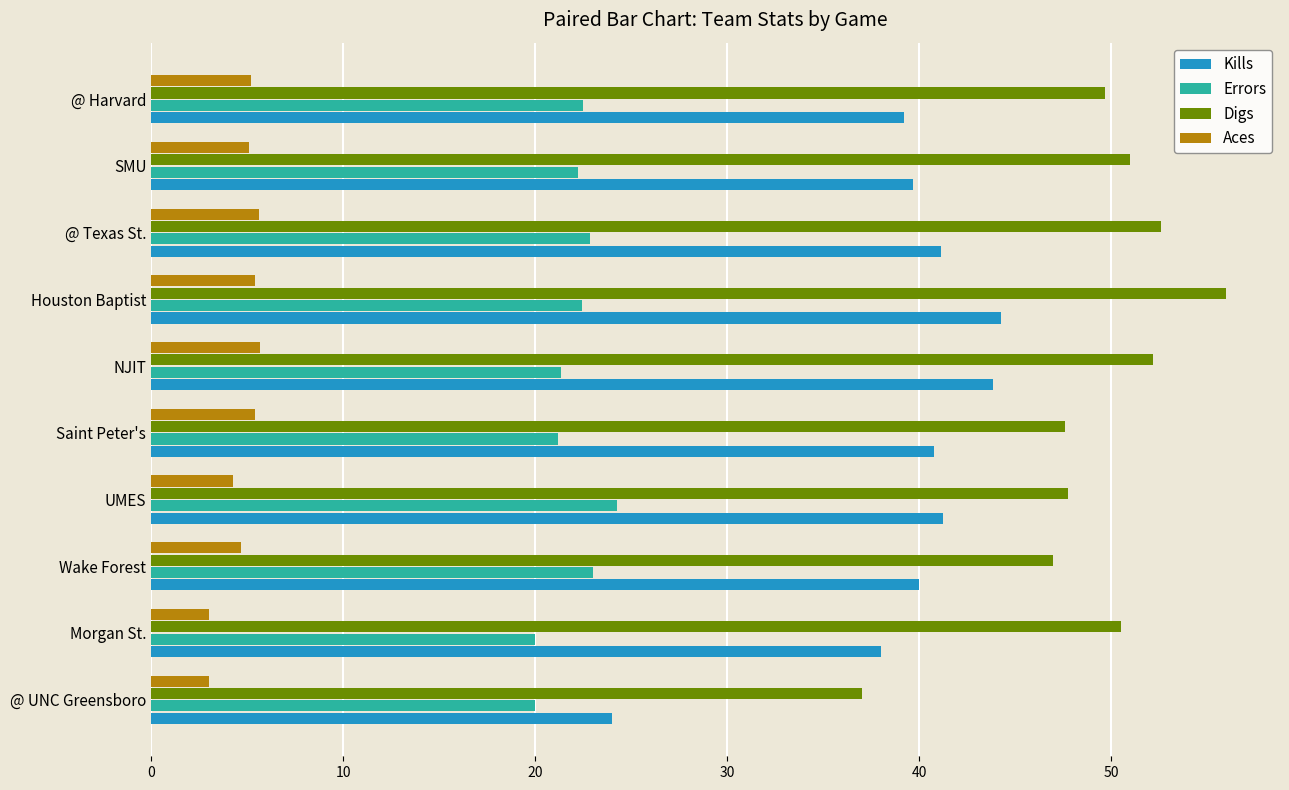

What is the highest value of the Kills series?

44.3